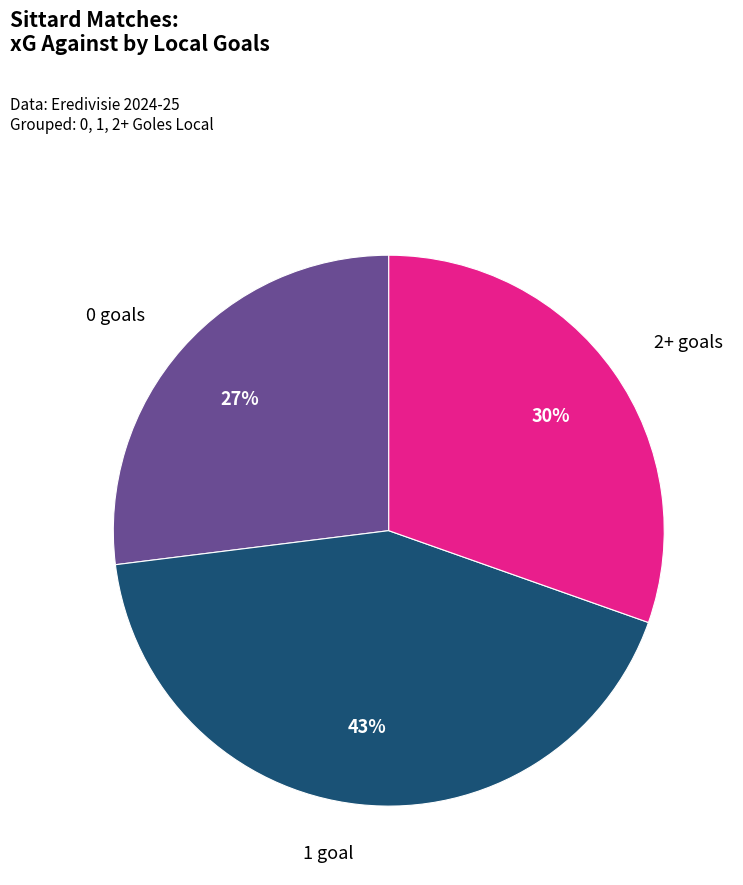

Is the sum of 1 goal and 0 goals greater than half?

Yes